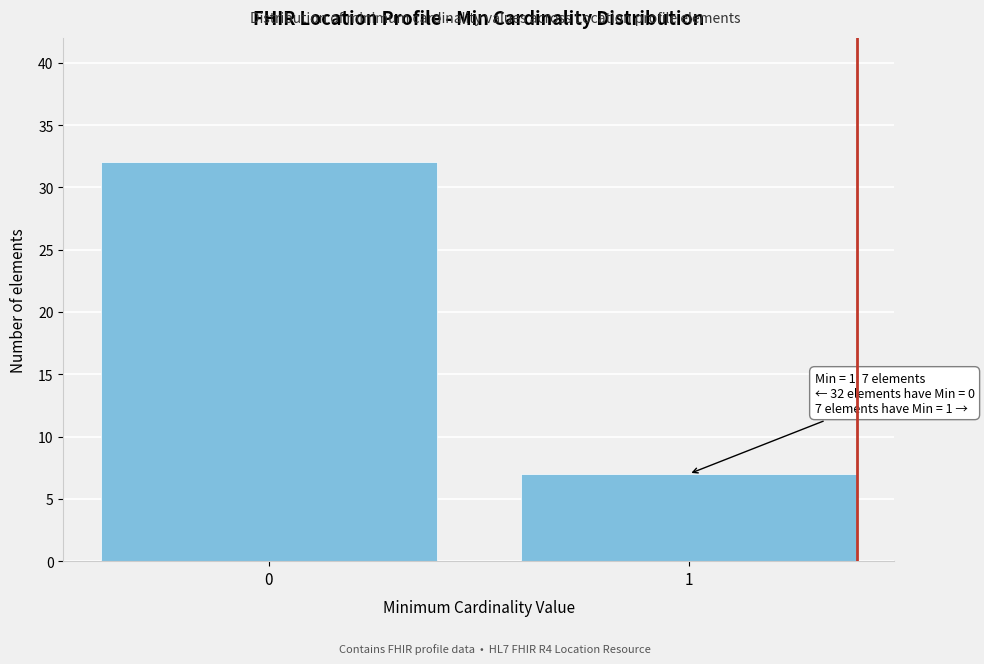

Reading right to left, list all the values displayed in this chart.

1=7	0=32